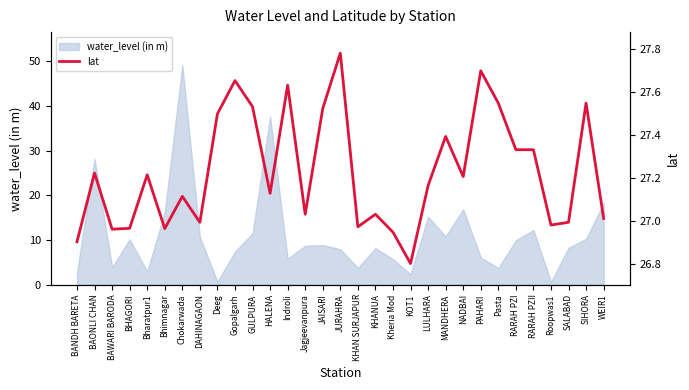

Reading right to left, extract all data points from this chart.

WEIR1=27.0	SIHORA=27.6	SALABAD=27.0	Roopwas1=27.0	RARAH PZII=27.3	RARAH PZI=27.3	Pasta=27.6	PAHARI=27.7	NADBAI=27.2	MANDHERA=27.4	LULHARA=27.2	KOT1=26.8	Kheria Mod=26.9	KHANUA=27.0	KHAN SURJAPUR=27.0	JURAHRA=27.8	JAISARI=27.5	Jagjeevanpura=27.0	Indroli=27.6	HALENA=27.1	GULPURA=27.5	Gopalgarh=27.7	Deeg=27.5	DAHINAGAON=27.0	Chokarwada=27.1	Bhimnagar=27.0	Bharatpur1=27.2	BHAGORI=27.0	BAWARI BARODA=27.0	BAONLI CHAN=27.2	BANDH BARETA=26.9